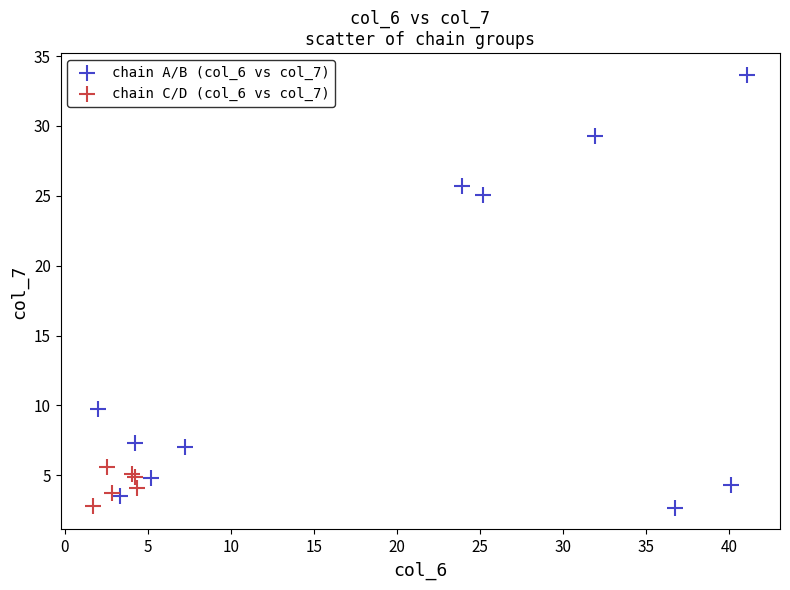

Which series has the largest Y range (max minus min)?

chain A/B (col_6 vs col_7)